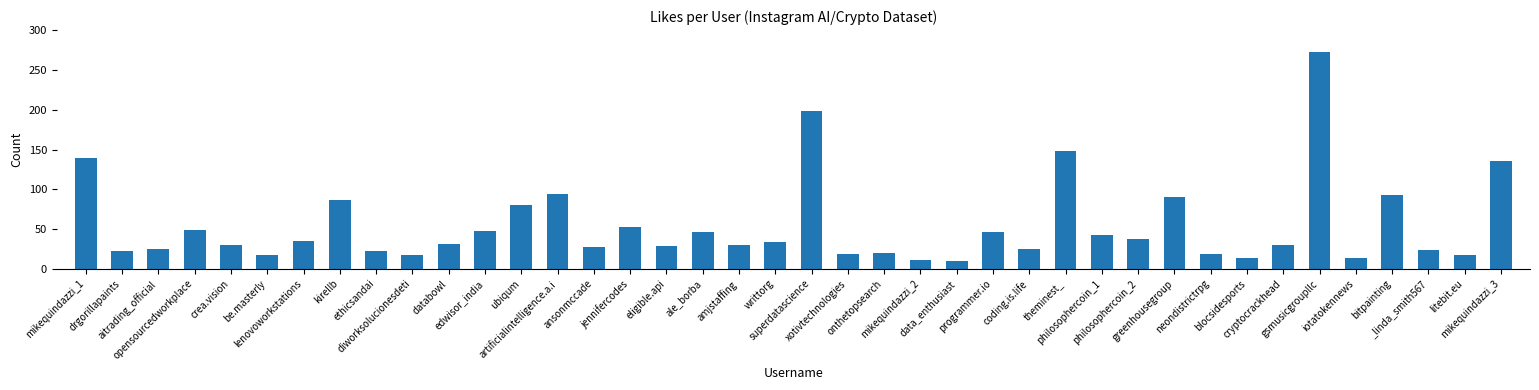

Count the number of data series in this chart.

1